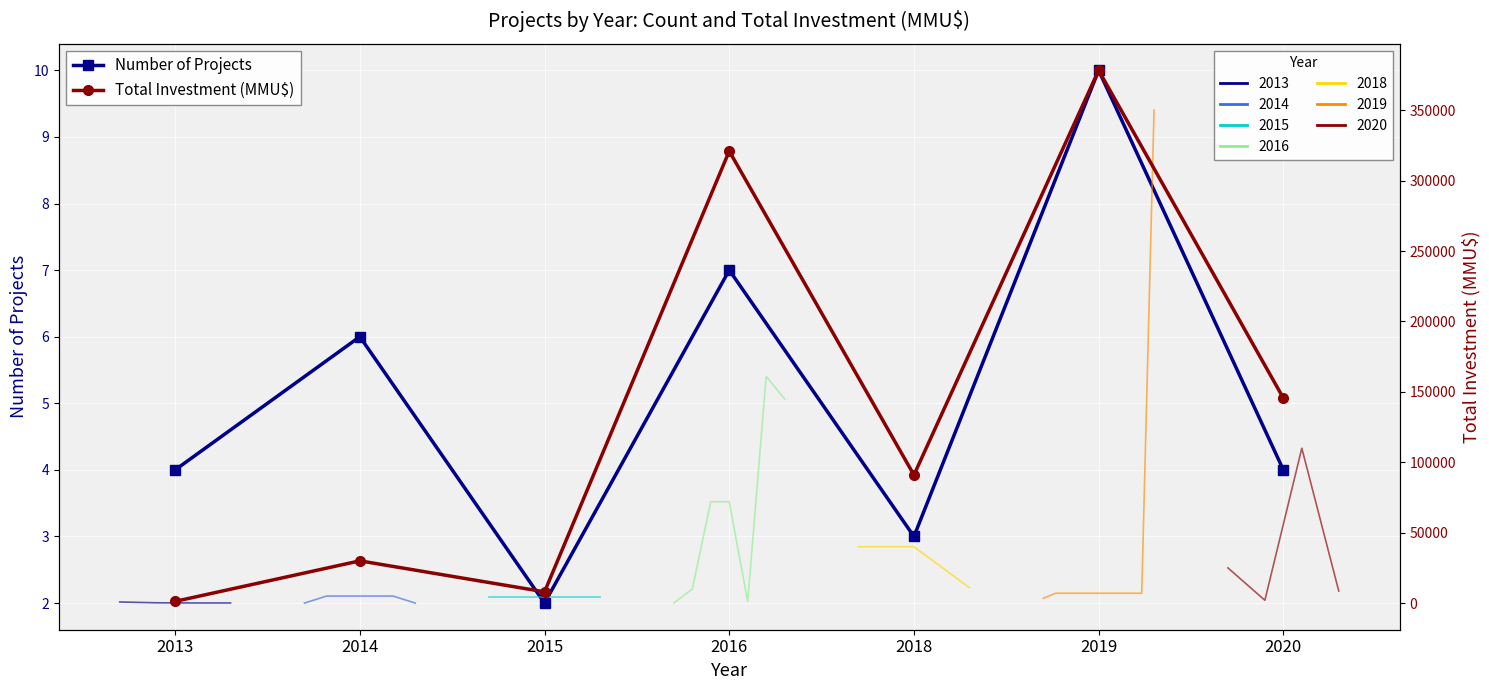

What is the total value across all series at 2014?

30016